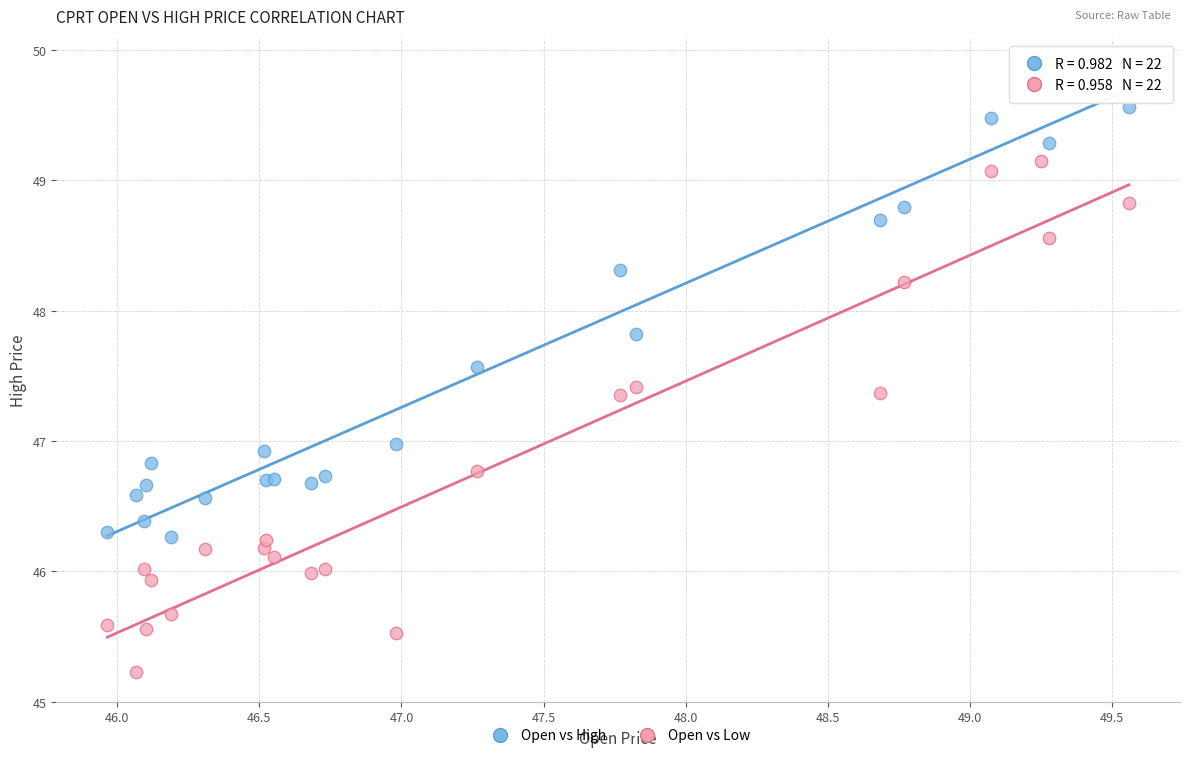

Which series has the largest Y range (max minus min)?

Open vs Low